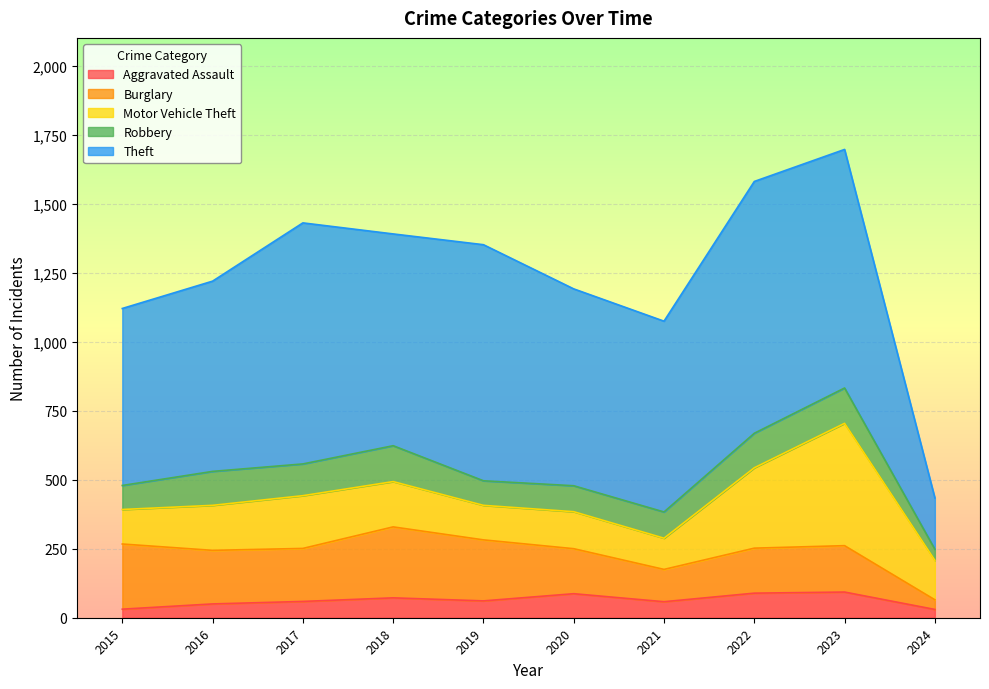

Reading right to left, what are all the values shown in this chart?

Aggravated Assault: 2024=30	2023=93	2022=89	2021=58	2020=87	2019=61	2018=72	2017=59	2016=50	2015=31
Burglary: 2024=35	2023=168	2022=163	2021=117	2020=163	2019=221	2018=257	2017=192	2016=194	2015=236
Motor Vehicle Theft: 2024=143	2023=443	2022=291	2021=113	2020=134	2019=125	2018=164	2017=191	2016=163	2015=125
Robbery: 2024=40	2023=128	2022=125	2021=95	2020=94	2019=89	2018=130	2017=115	2016=123	2015=87
Theft: 2024=186	2023=864	2022=912	2021=691	2020=713	2019=855	2018=767	2017=873	2016=689	2015=641